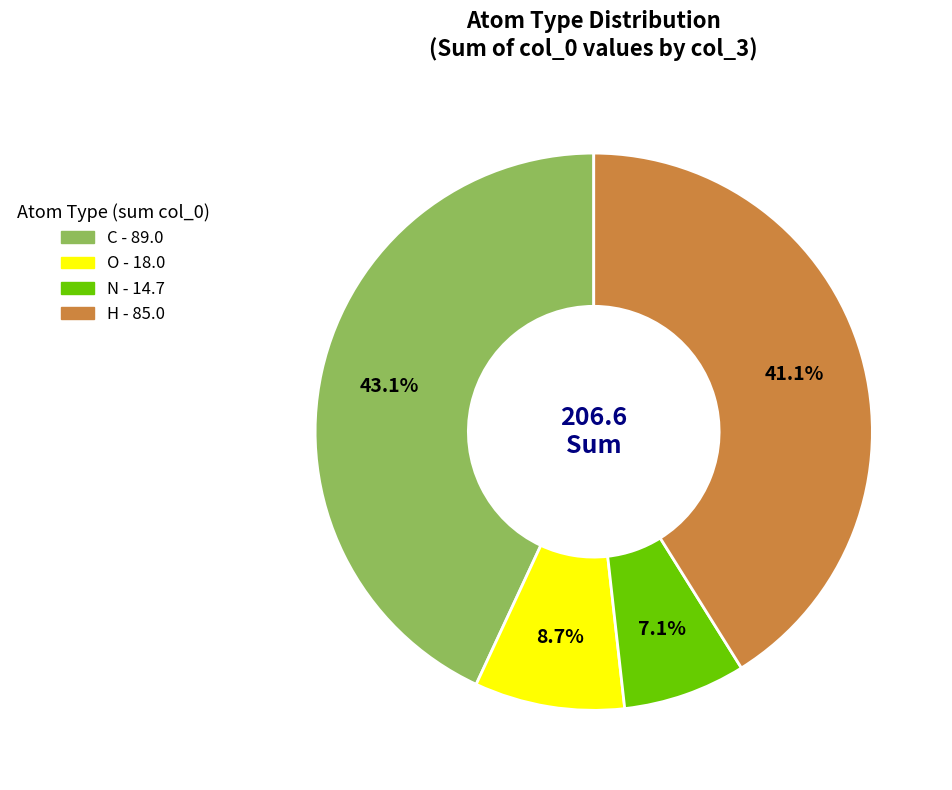

The H slice represents 27% of the pie. True or false?

False